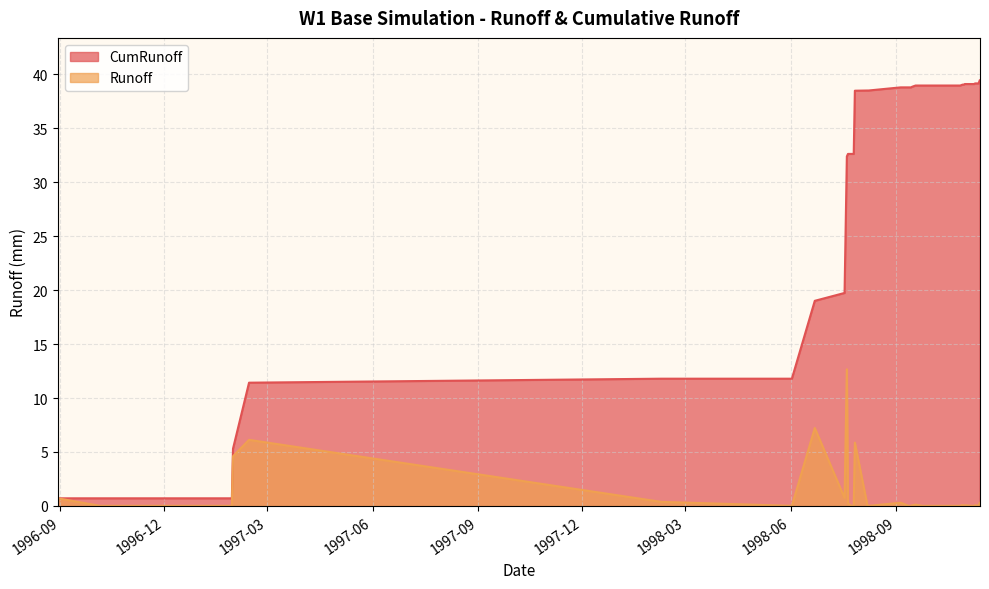

What is the spread (max minus min) of values at 1998-09-05?

38.5